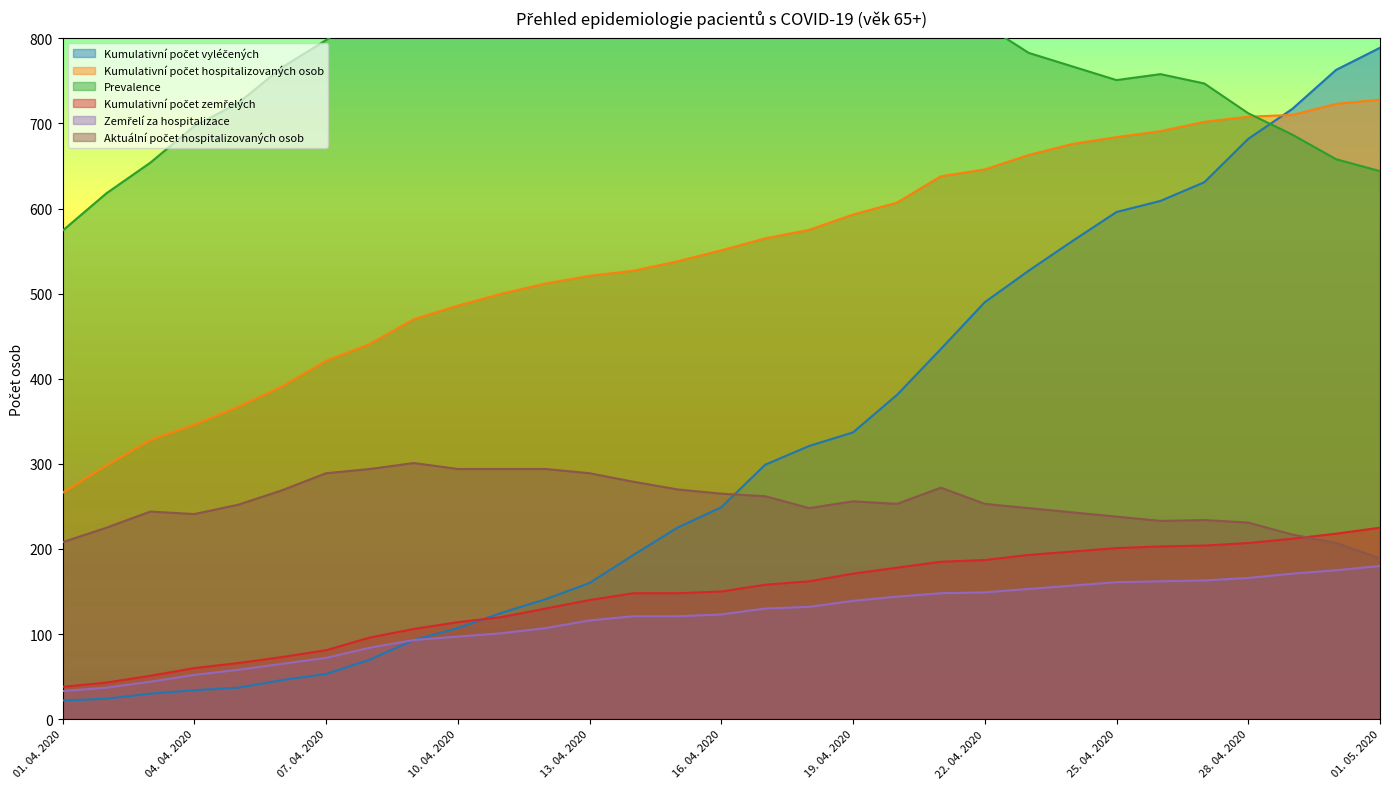

What is the label of the 4th point from the right?

28. 04. 2020